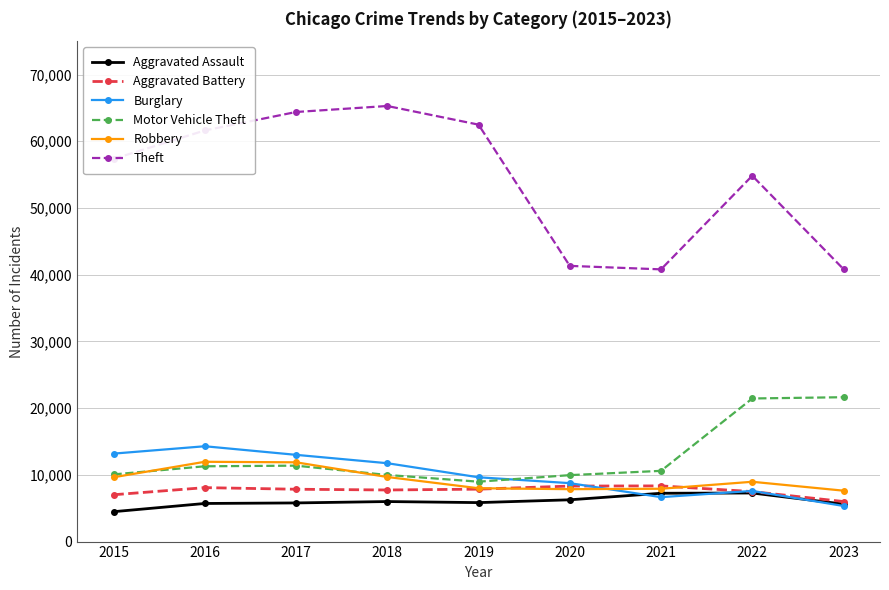

How many lines are shown in the chart?

6